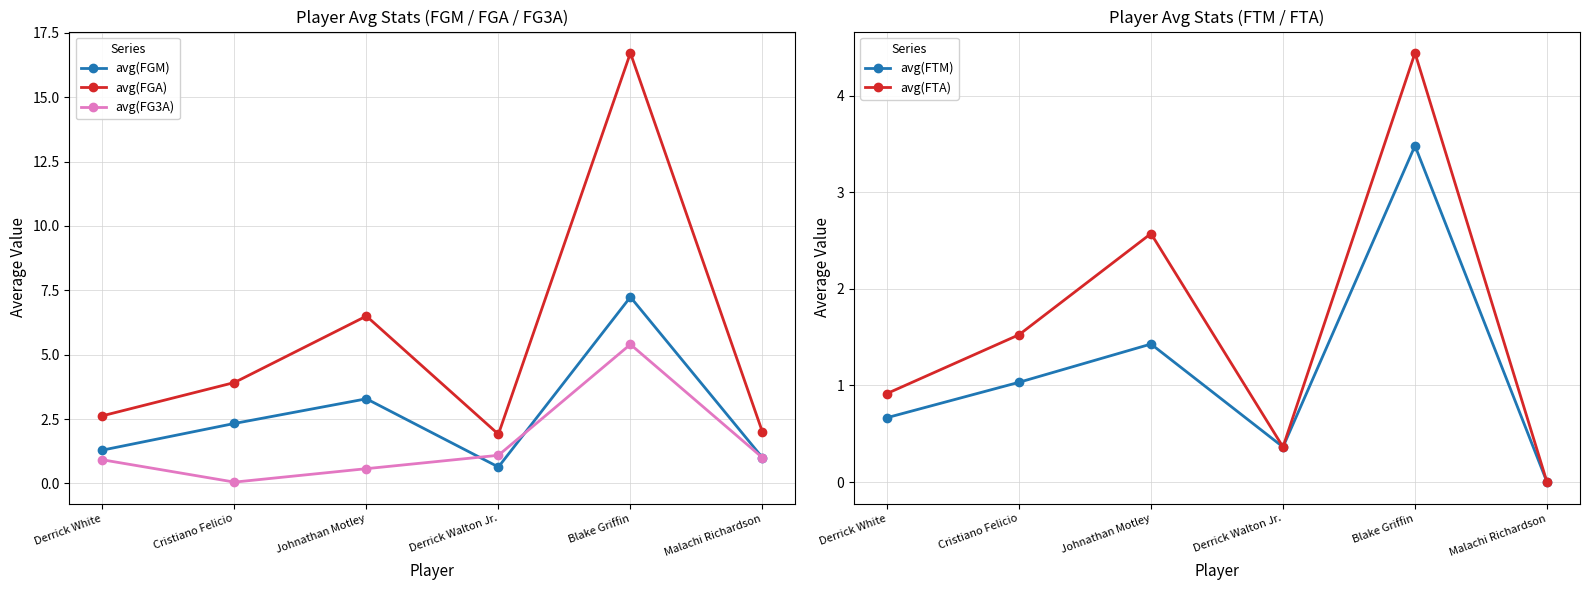

How many times do avg(FG3A) and avg(FTA) cross each other?

1